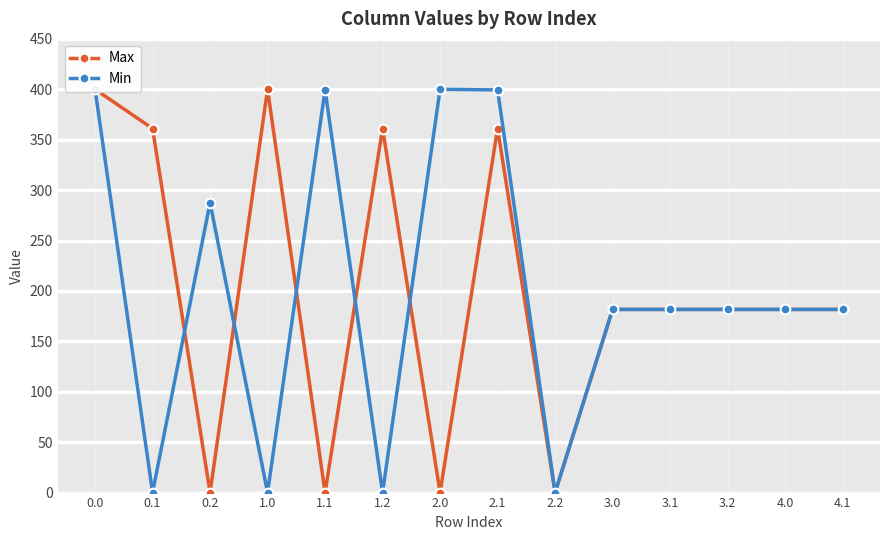

Where is the first local minimum for Min?

0.1